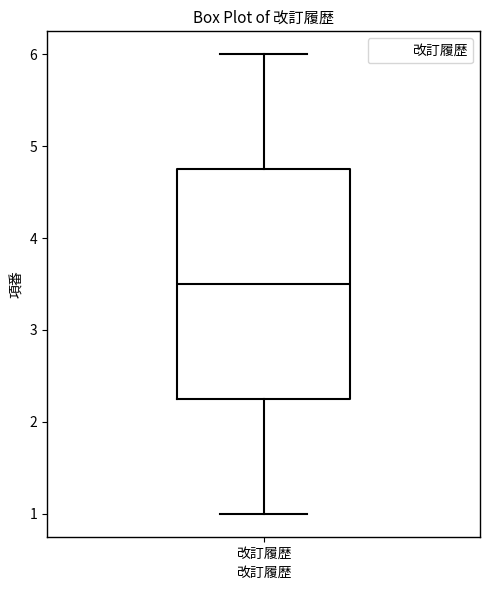

Transcribe this box plot: give where the median line is, the range the box spans, and where the two whiskers end, as read against the y-axis. The values are not printed on the chart, so give them approximately, as read against the axis.

median 3.5, box 2.3 to 4.8, whiskers 1.0 to 6.0